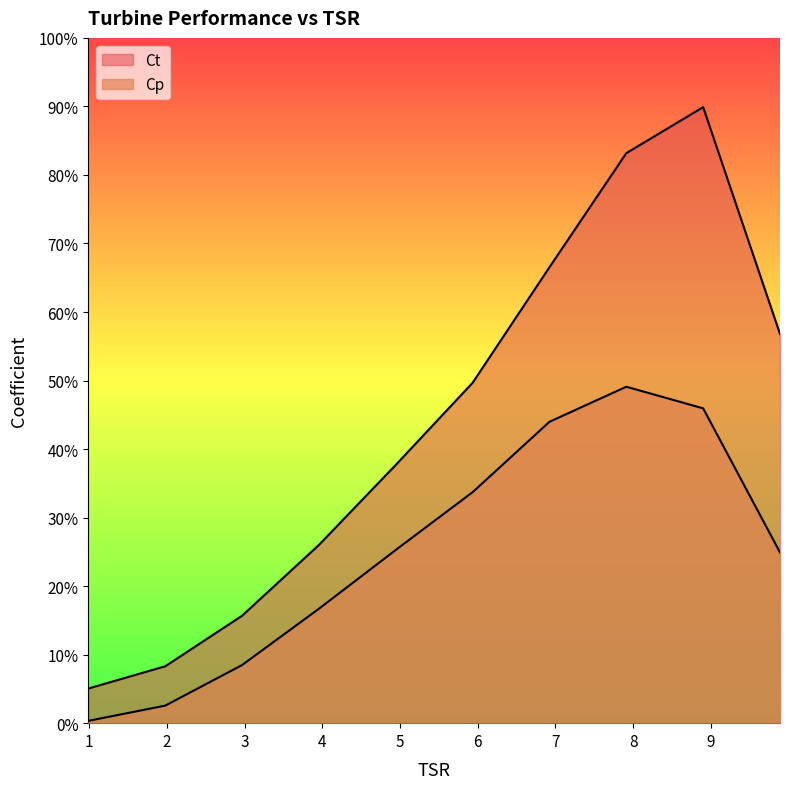

True or false: Ct has a value of 0.5 at 8.90117918517108.

False